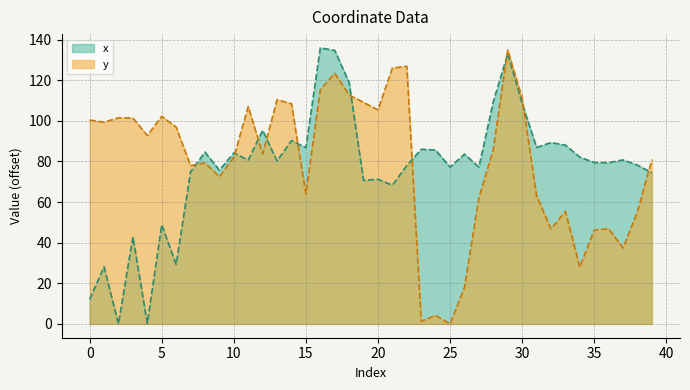

What is the difference between the maximum and minimum values in the y series?

134.9